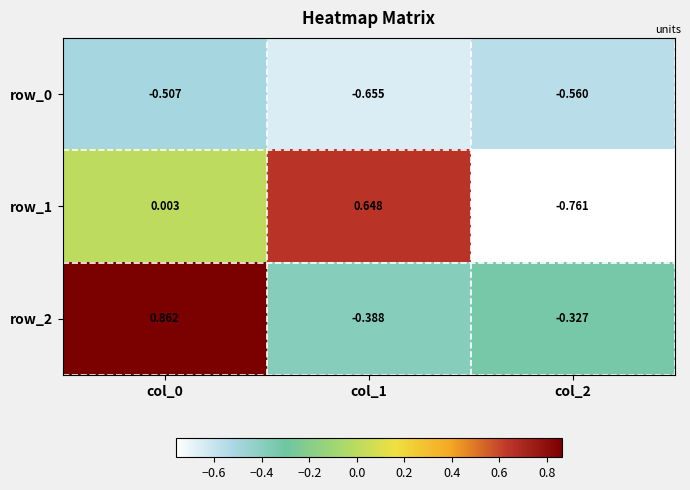

How many positive values does the row_1 series have?

2